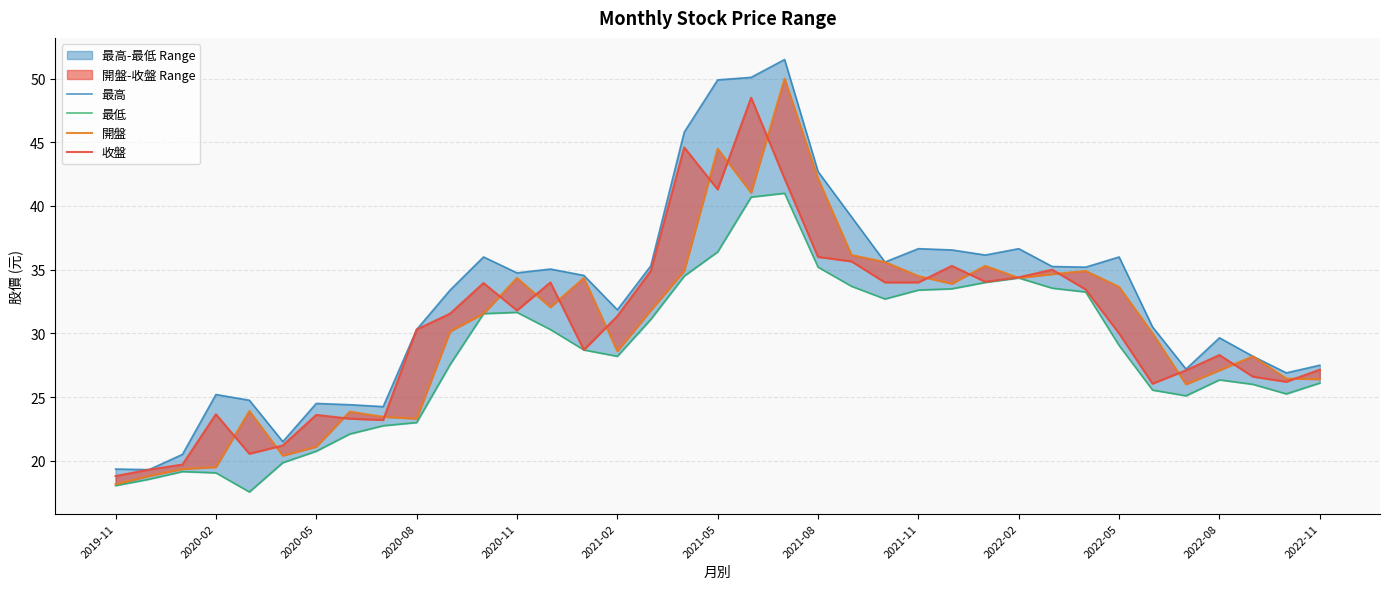

Which series has the largest range (max minus min)?

最高